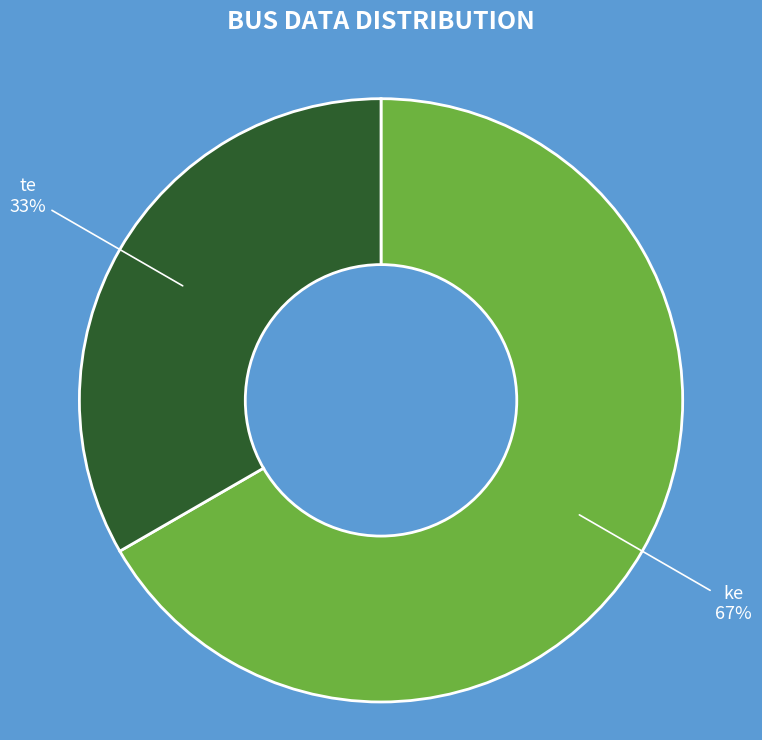

Is there a majority slice in this chart?

Yes